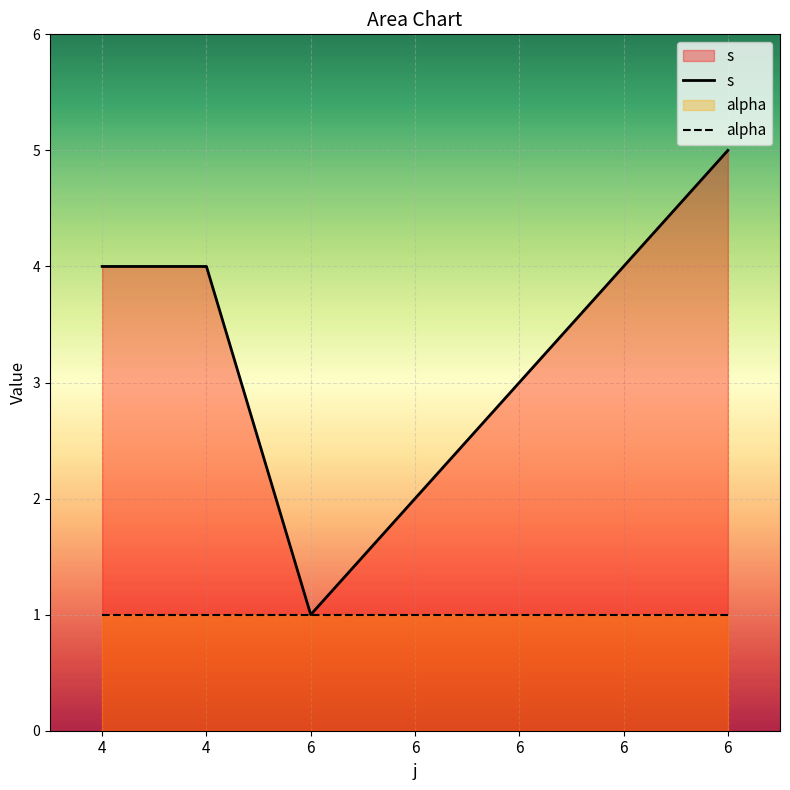

Which series has the largest range (max minus min)?

s